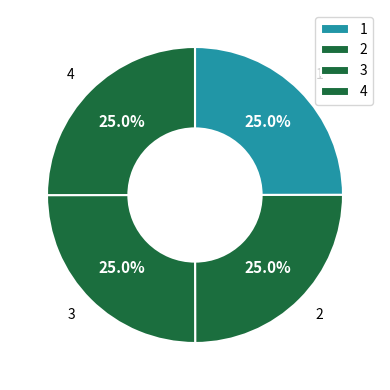

What percentage do 4 and 2 together represent?

50.0%